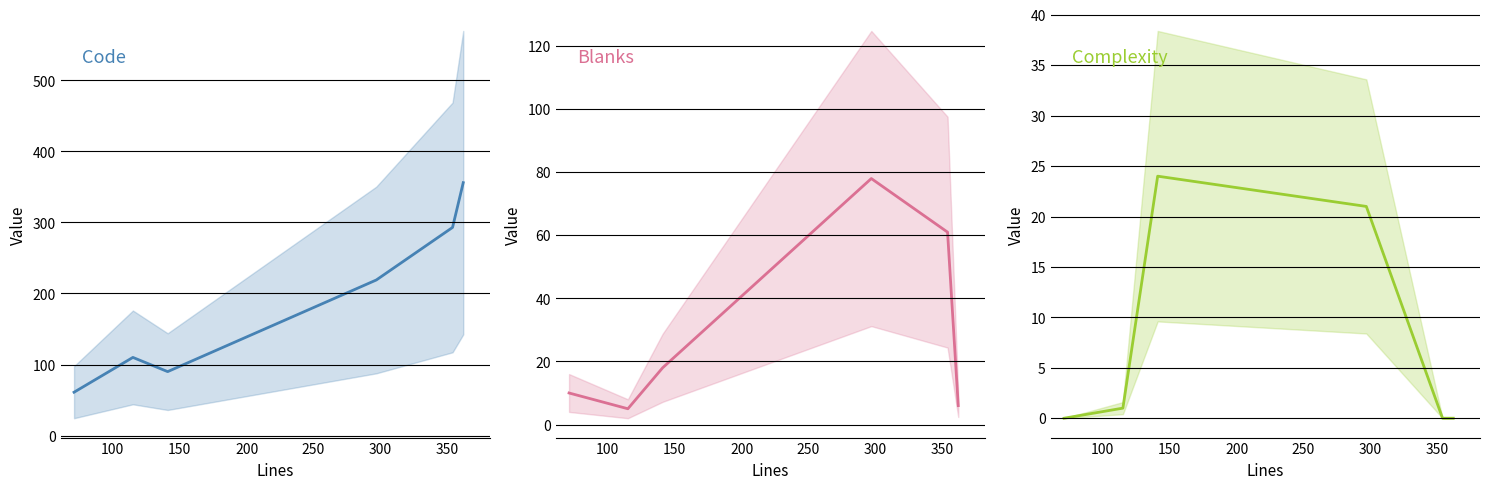

How many interior local peaks does the Complexity series have?

1